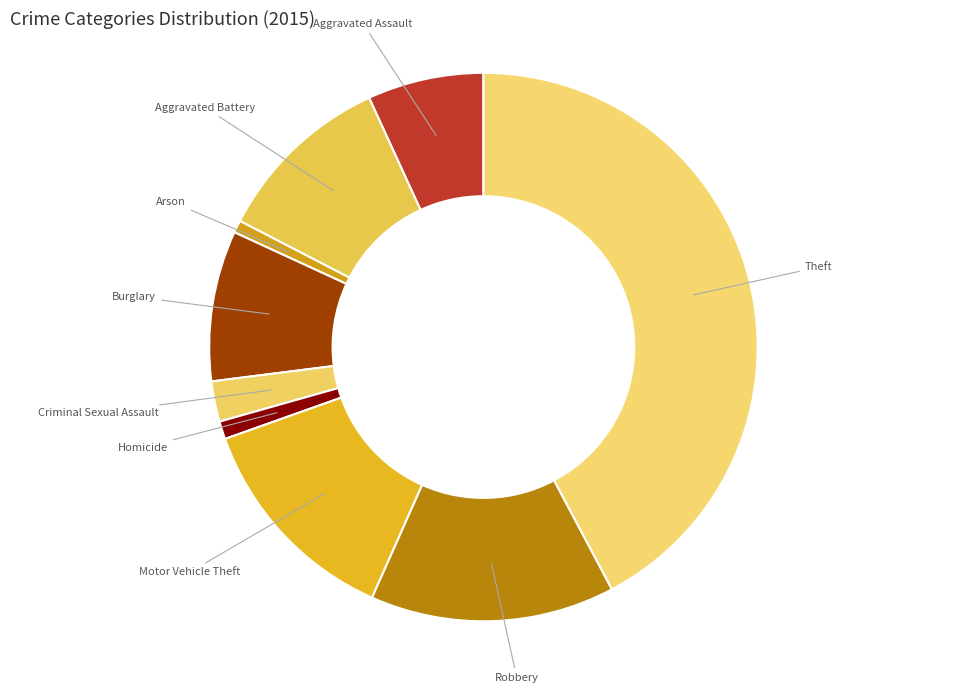

Is there any slice that represents more than half of the pie?

No